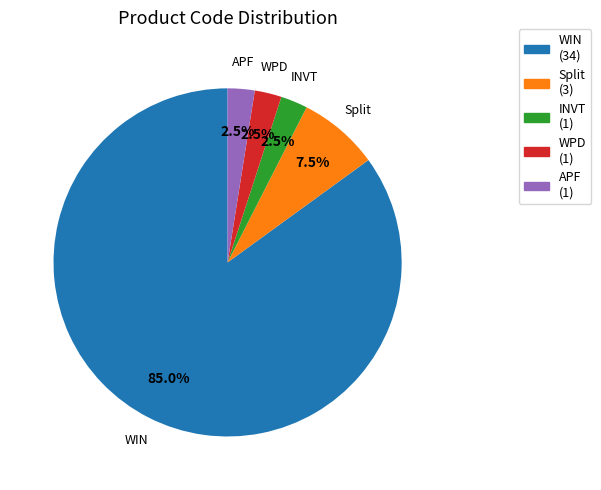

To the nearest percent, what is the difference between the Split and INVT slice percentages?

5%